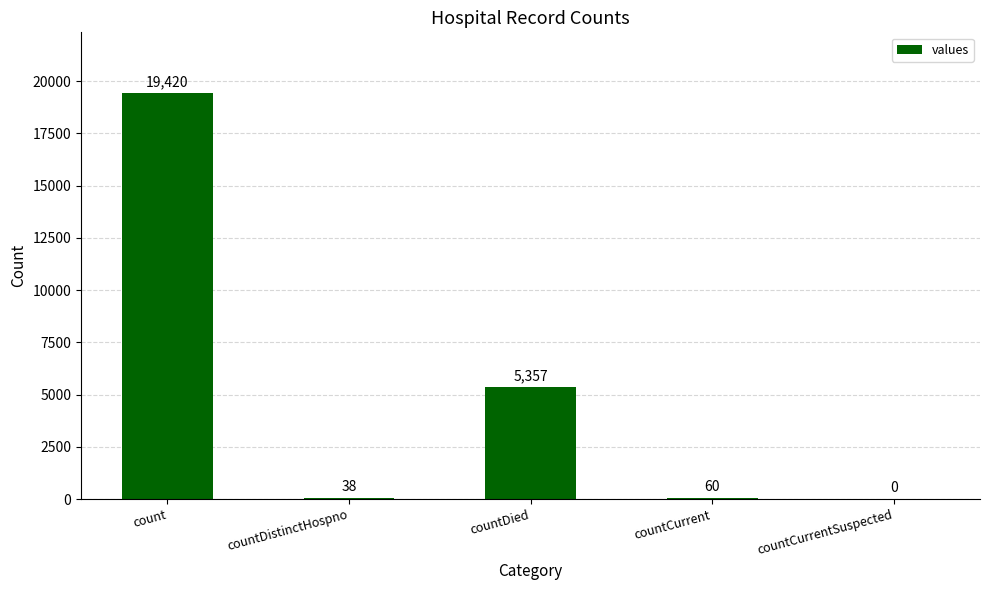

Between countCurrentSuspected and countDied, which is larger?

countDied